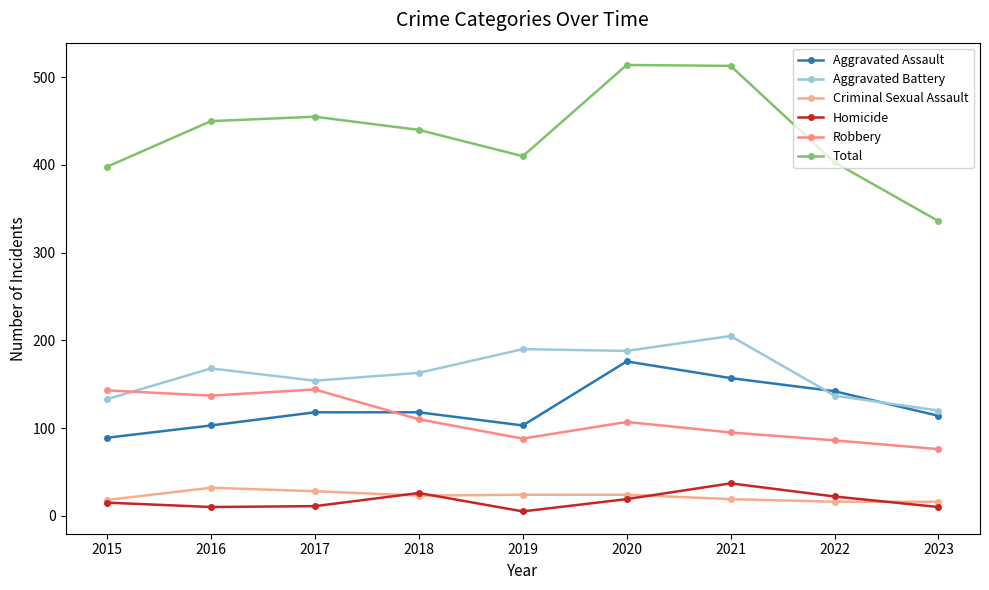

Count the number of data series in this chart.

6